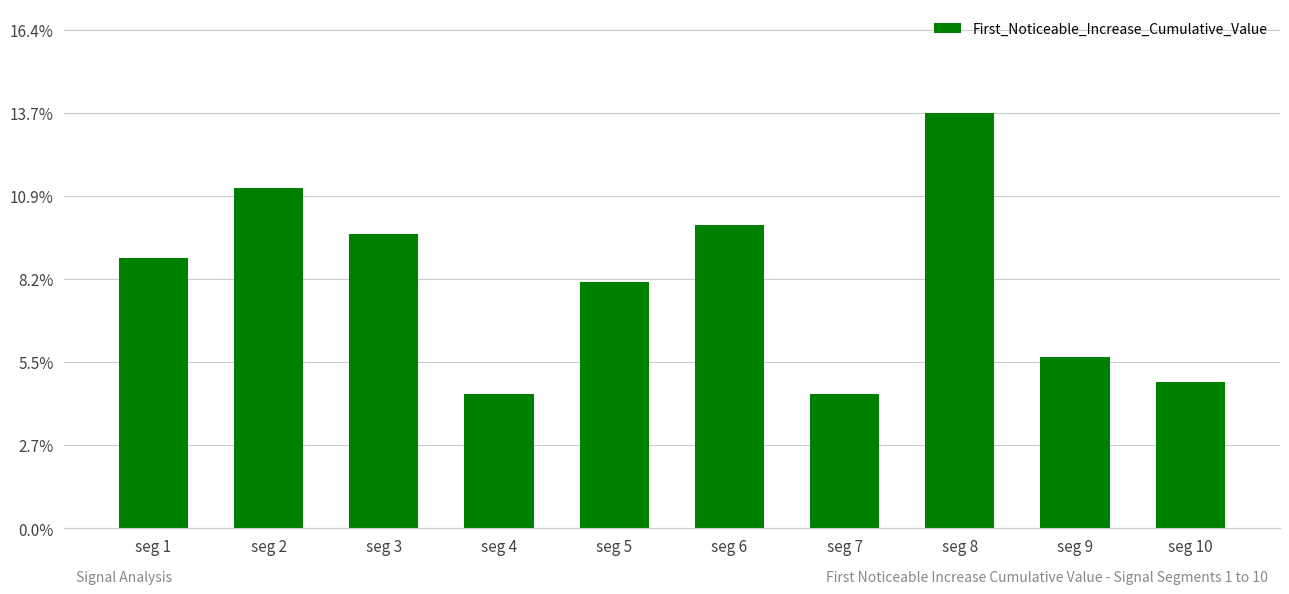

Which label corresponds to the largest value in the chart?

seg 8